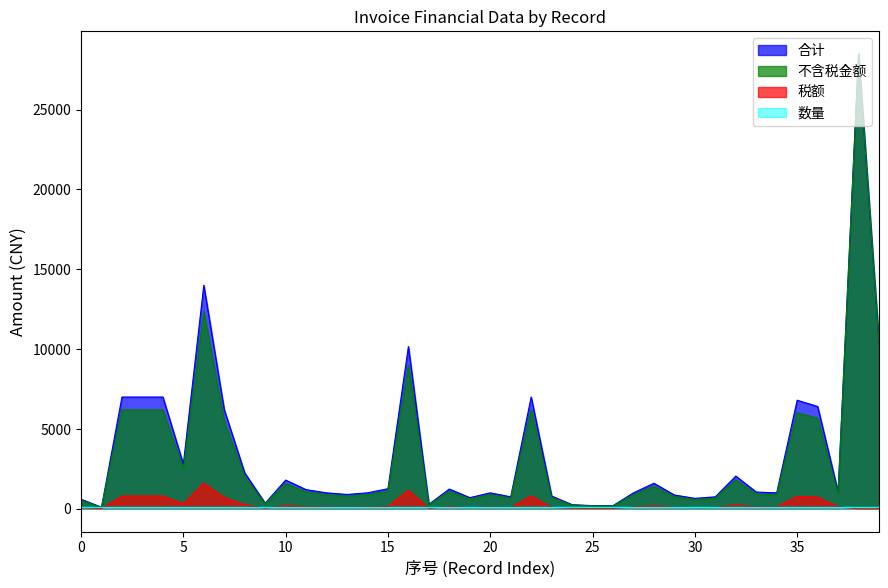

What is the greatest value displayed?

28490.0